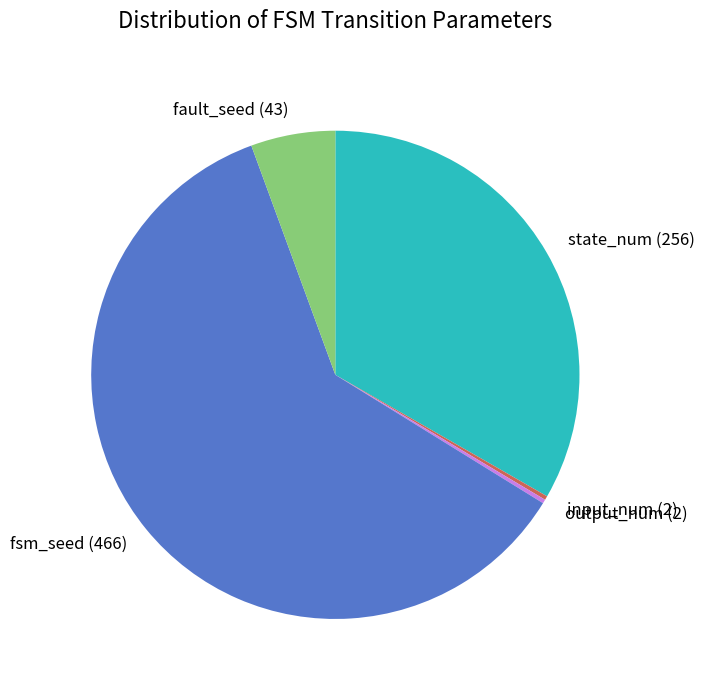

Is fsm_seed the majority of the pie?

Yes